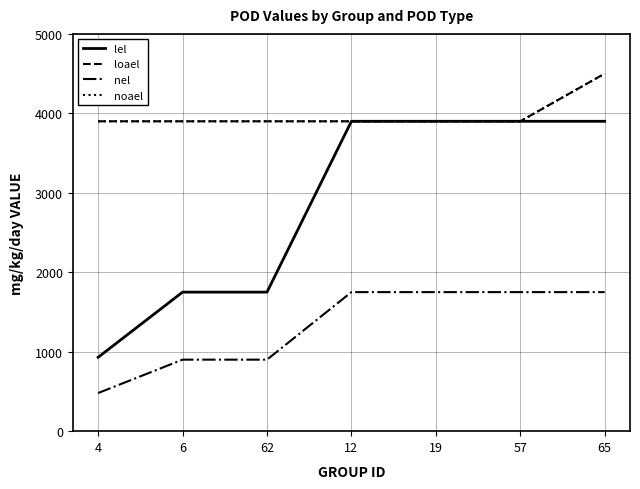

What is the spread (max minus min) of values at 6?

3000